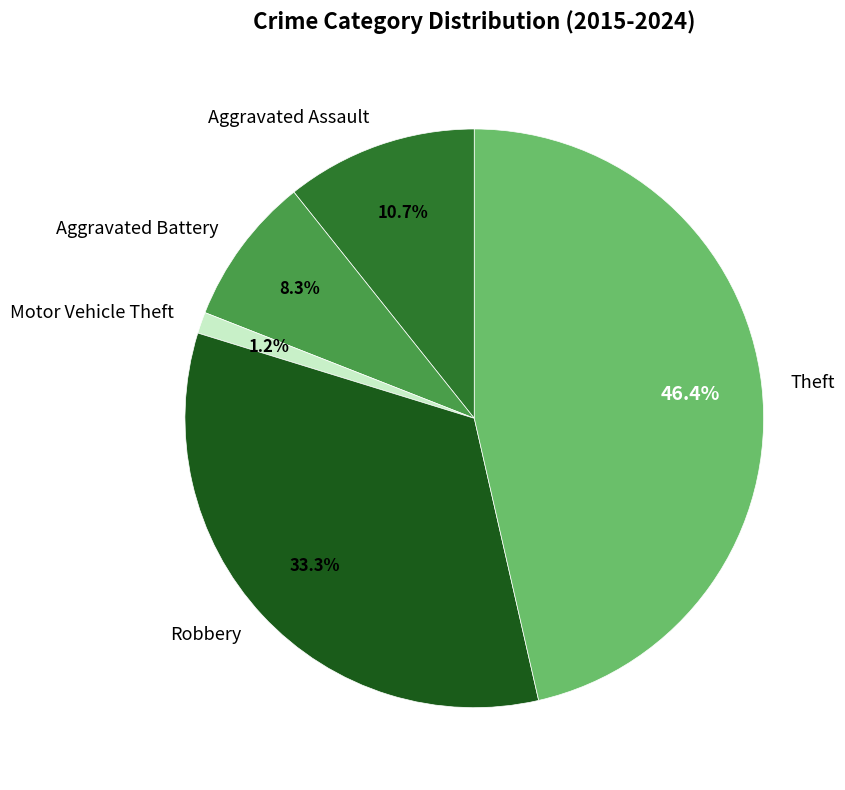

To the nearest percent, what is the difference between the largest and smallest slice percentages?

45%